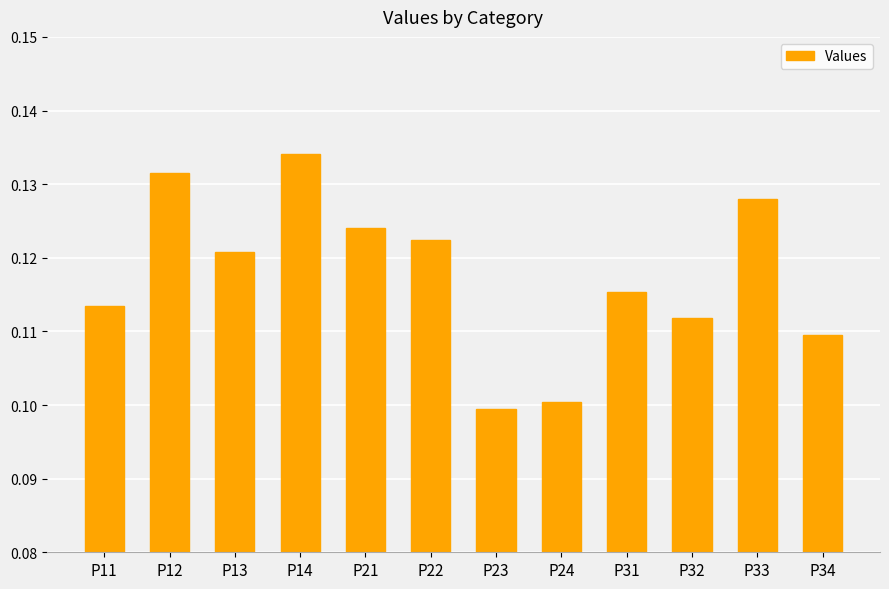

How many values are between 0 and 1?

12